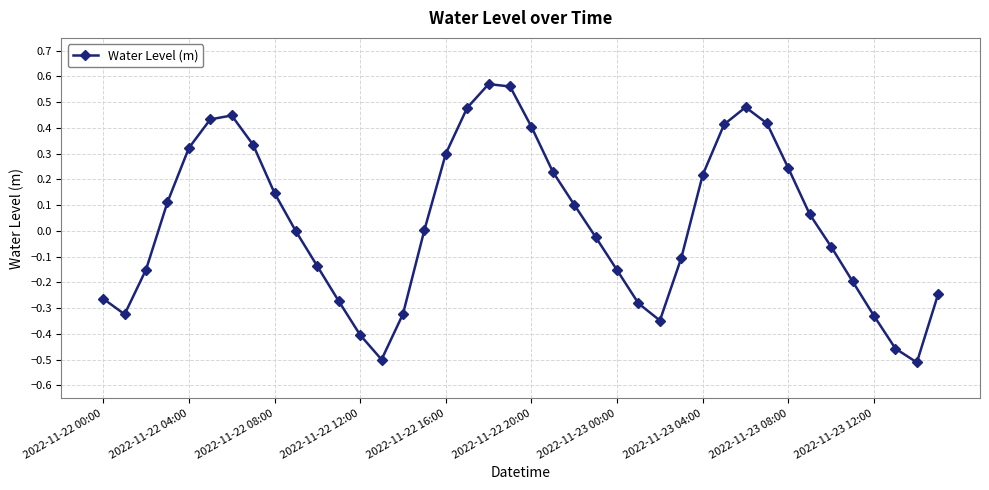

What is the difference between the second highest and minimum values?

1.1